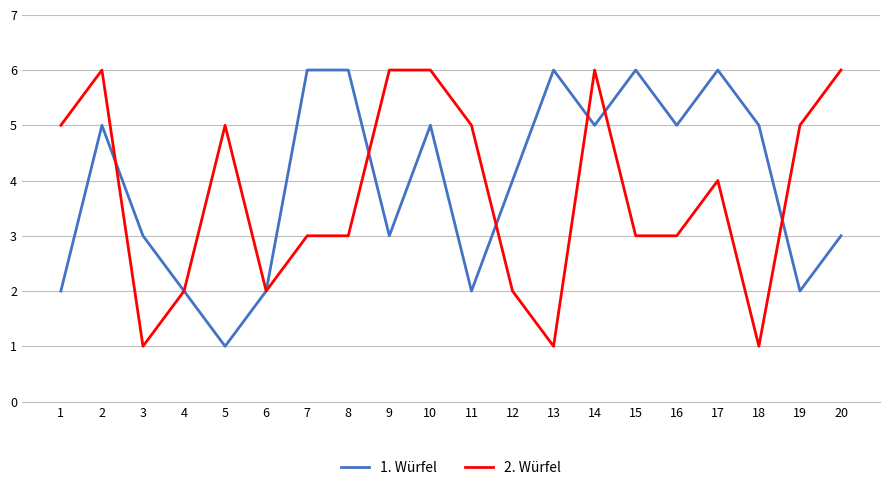

Is the value of 1. Würfel at 12 greater than the value of 2. Würfel at 9?

No